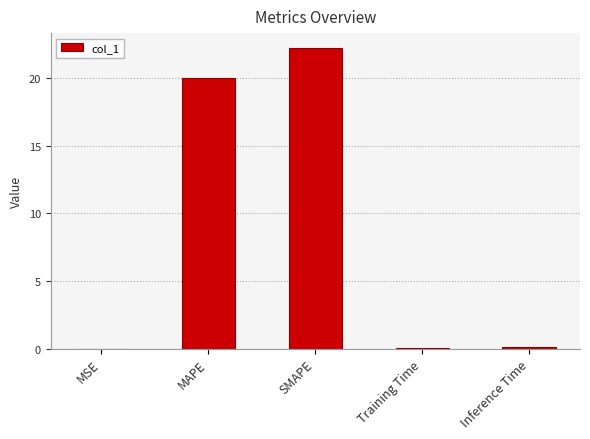

Where is the data nearest to the value 11?

MAPE